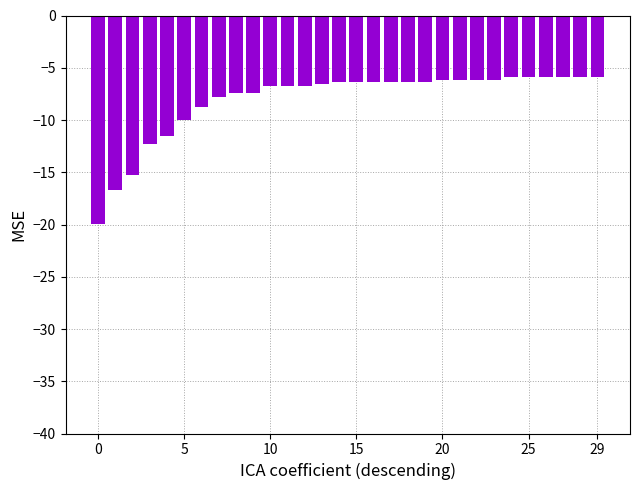

What is the difference between the second highest and minimum values?

14.1